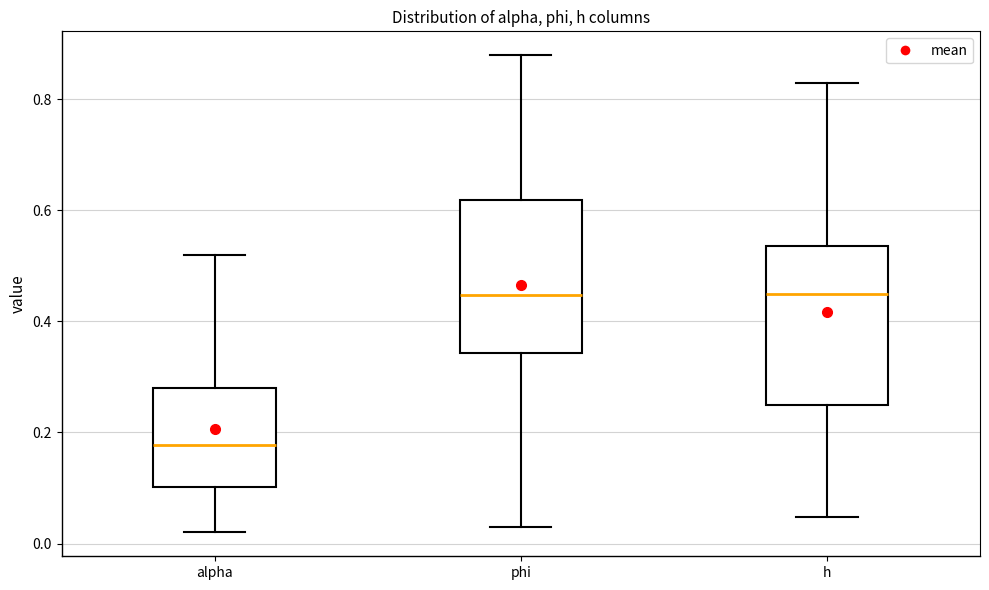

Reading left to right, transcribe this box plot: for each box, give where its median line is, the range the box spans, and where its two whiskers end, as read against the y-axis. The values are not printed on the chart, so give them approximately, as read against the axis.

alpha: median 0.18, box 0.10 to 0.28, whiskers 0.02 to 0.52
phi: median 0.44, box 0.34 to 0.62, whiskers 0.02 to 0.88
h: median 0.44, box 0.24 to 0.54, whiskers 0.04 to 0.82